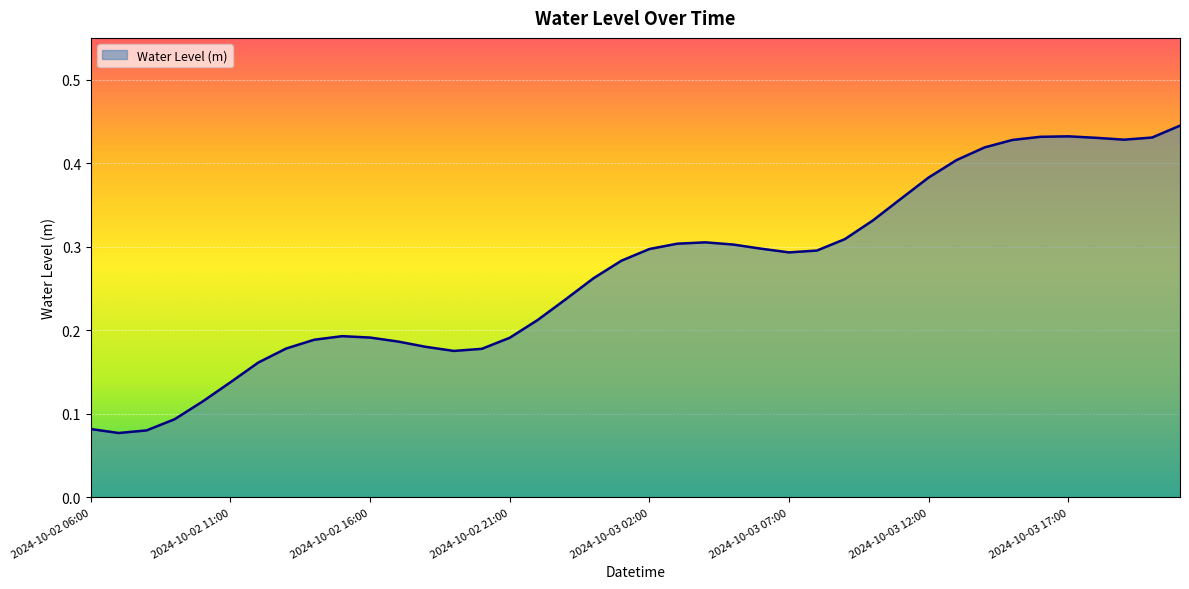

How many lines are shown in the chart?

1